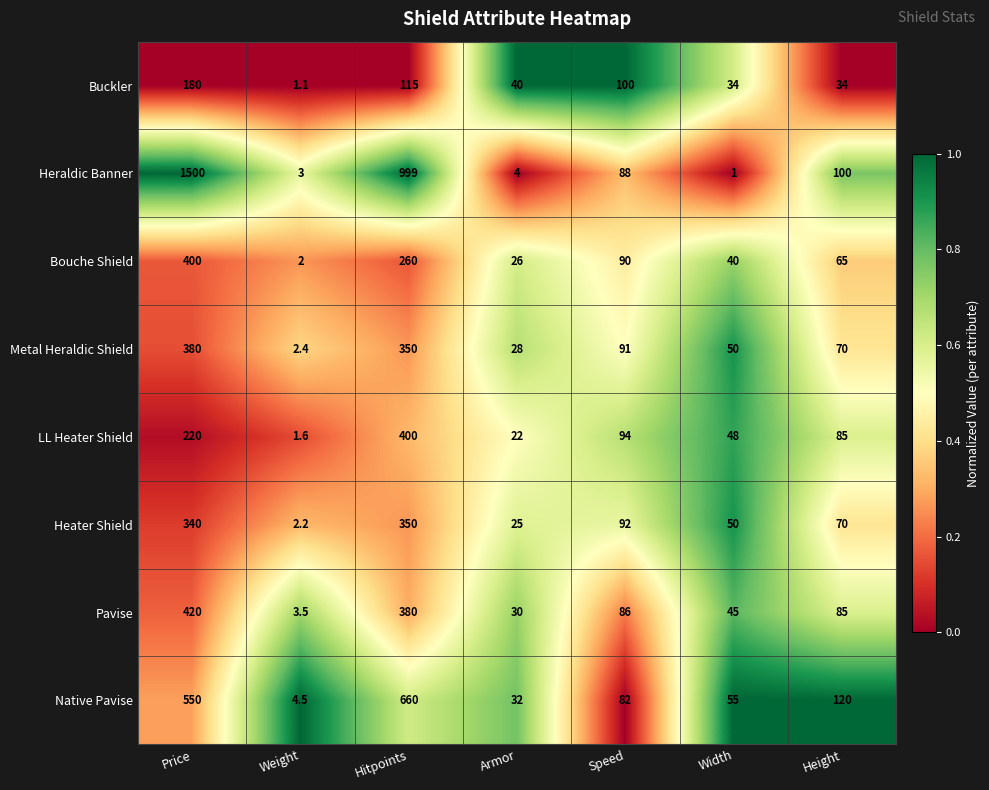

True or false: LL Heater Shield has a value of 85.0 at Height.

True